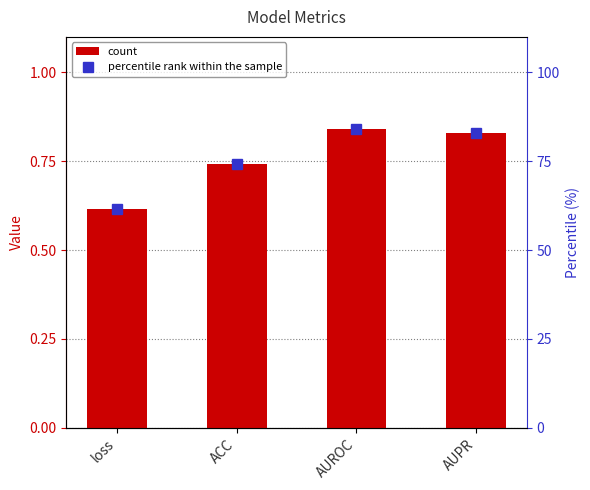

Which series has the widest spread of values?

percentile rank within the sample